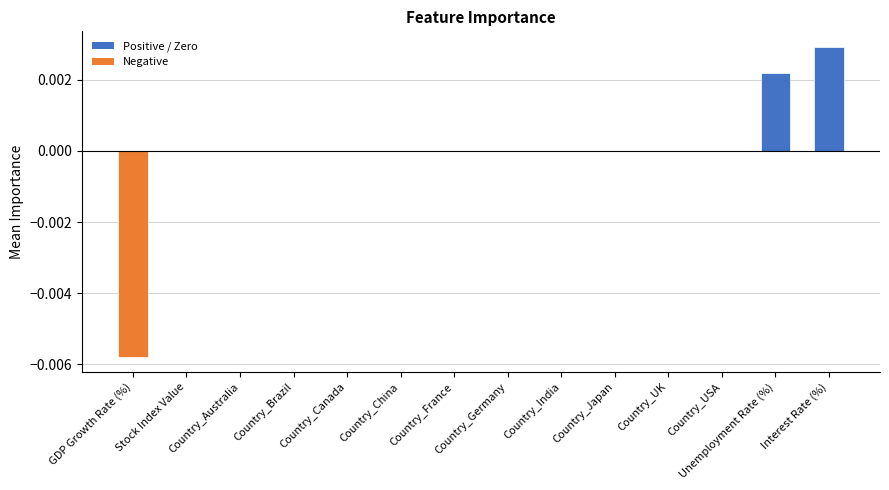

Which label corresponds to the largest value in the chart?

Interest Rate (%)